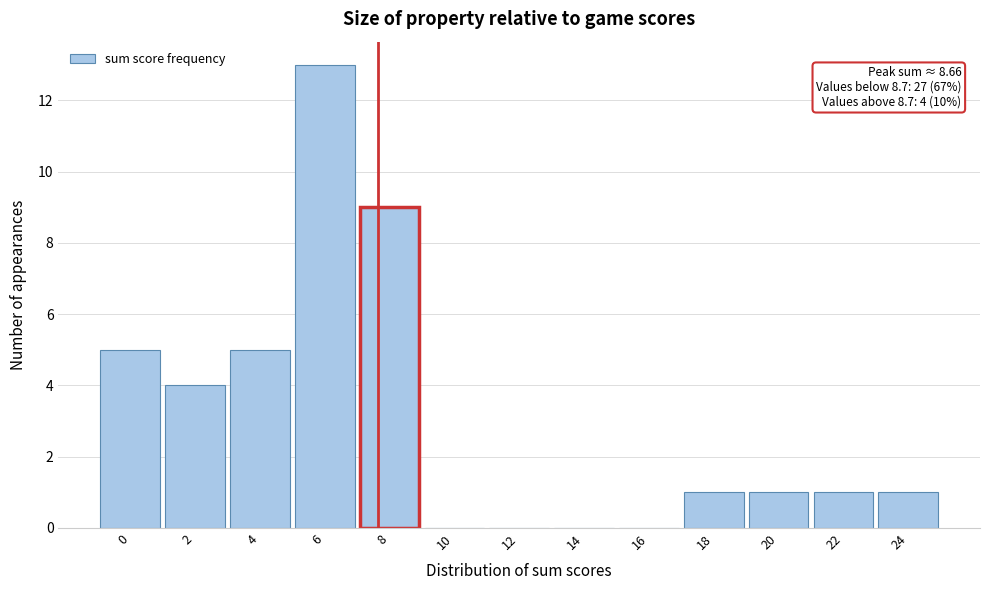

Reading left to right, transcribe all the data shown in this chart.

0=5	2=4	4=5	6=13	8=9	10=0	12=0	14=0	16=0	18=1	20=1	22=1	24=1